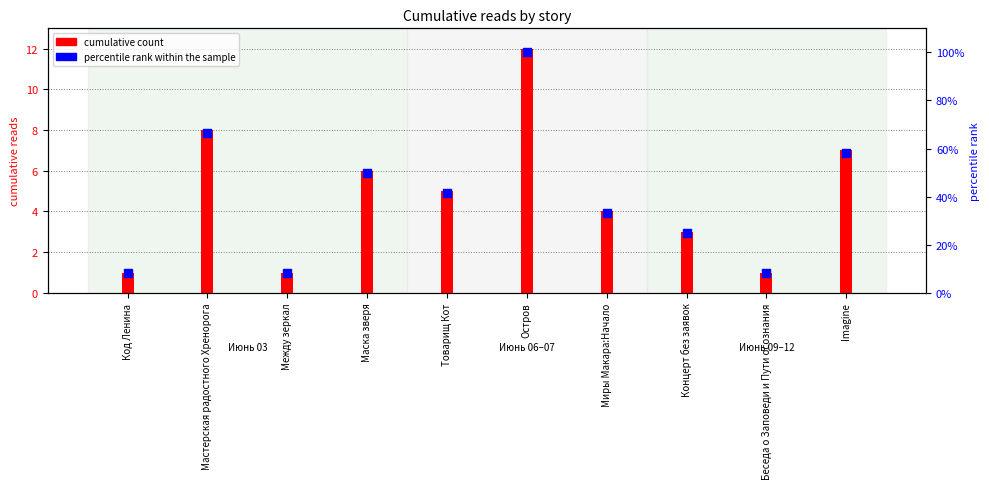

At which category is the sum across all series the highest?

Остров